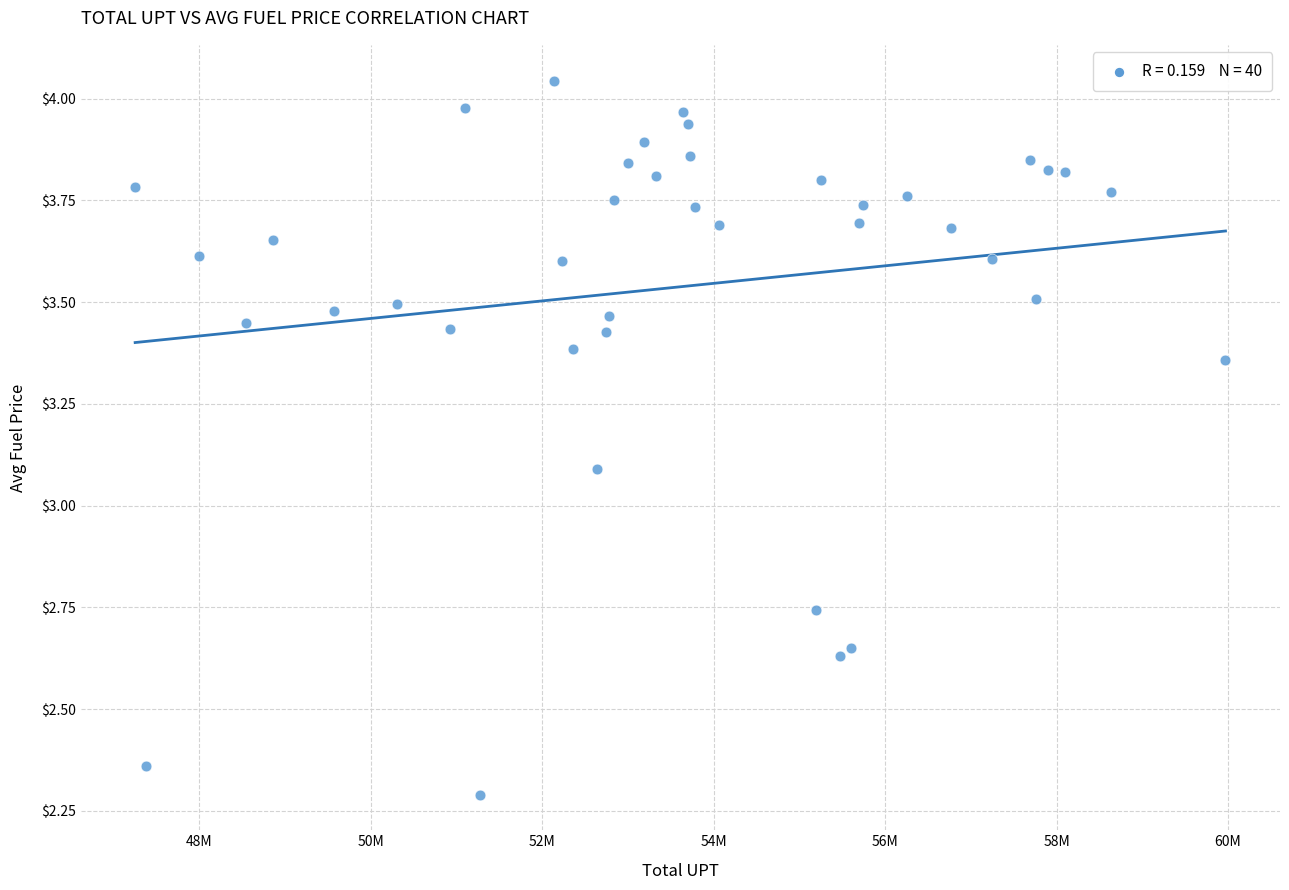

What Y value in the scatter plot is closest to 3?

3.1